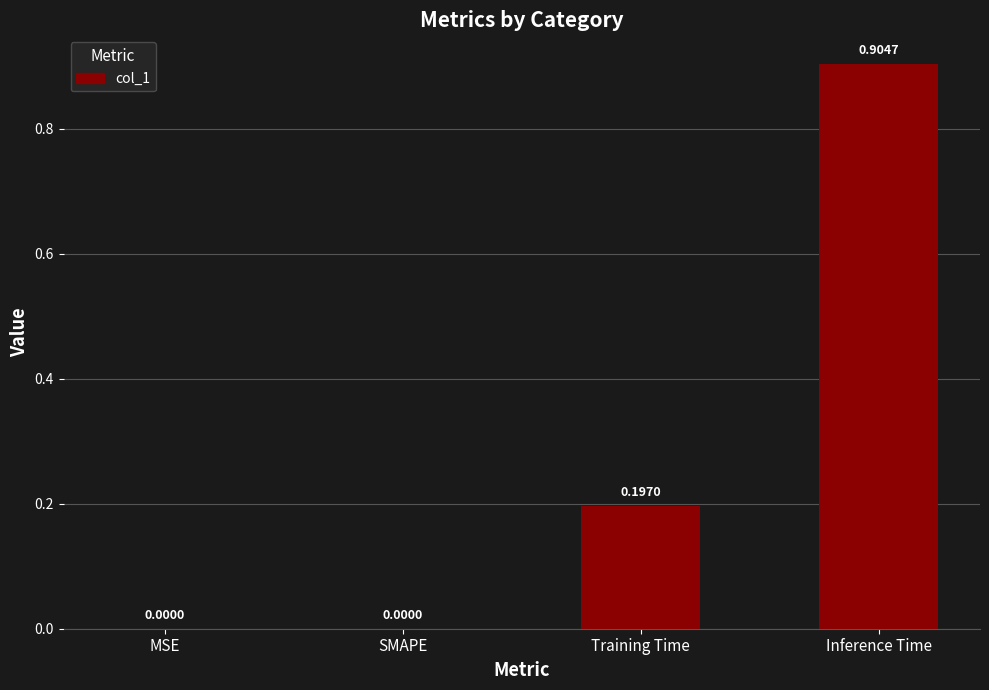

How many data points are above 0?

2